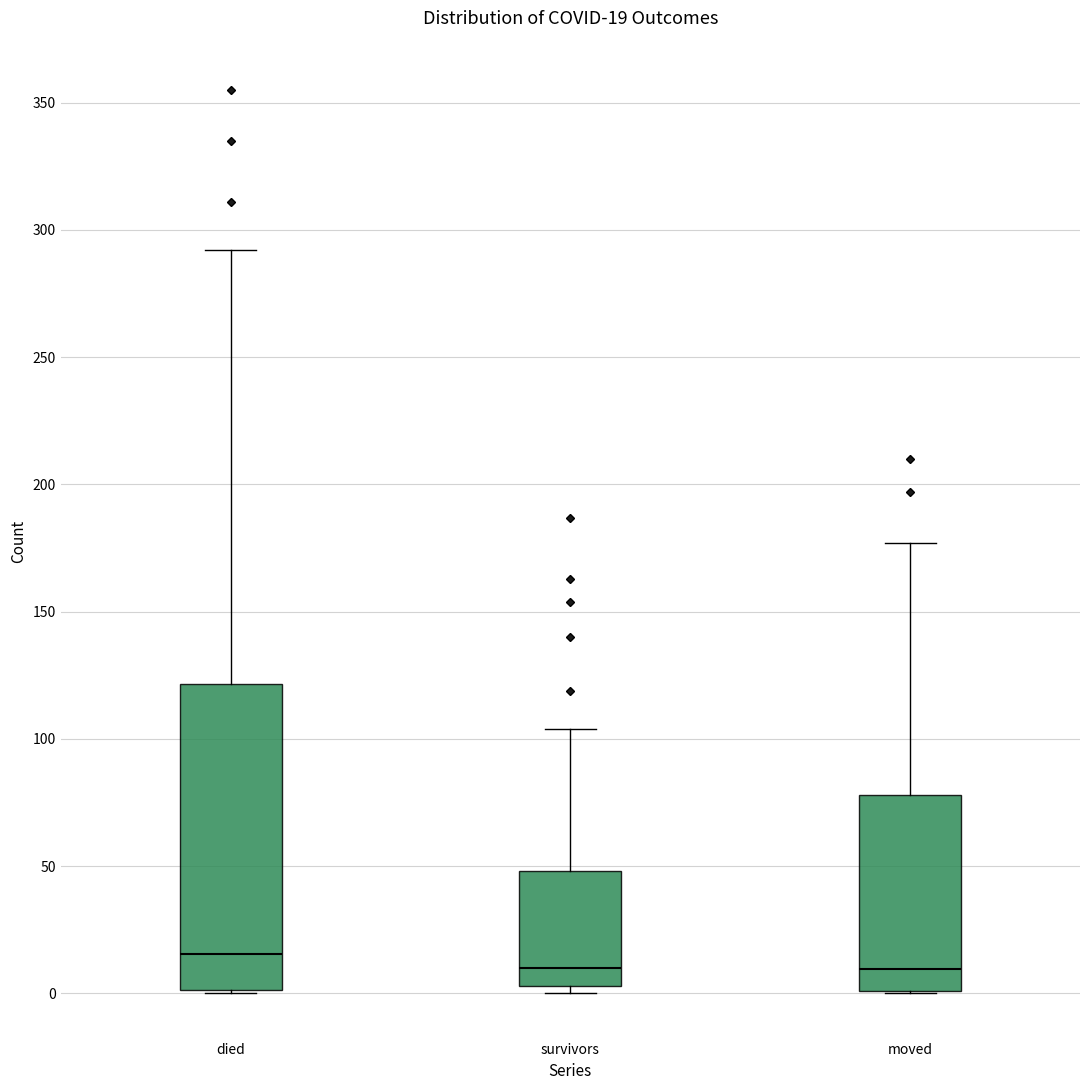

Comparing the boxes themselves (not the whiskers), which one is the tallest?

died